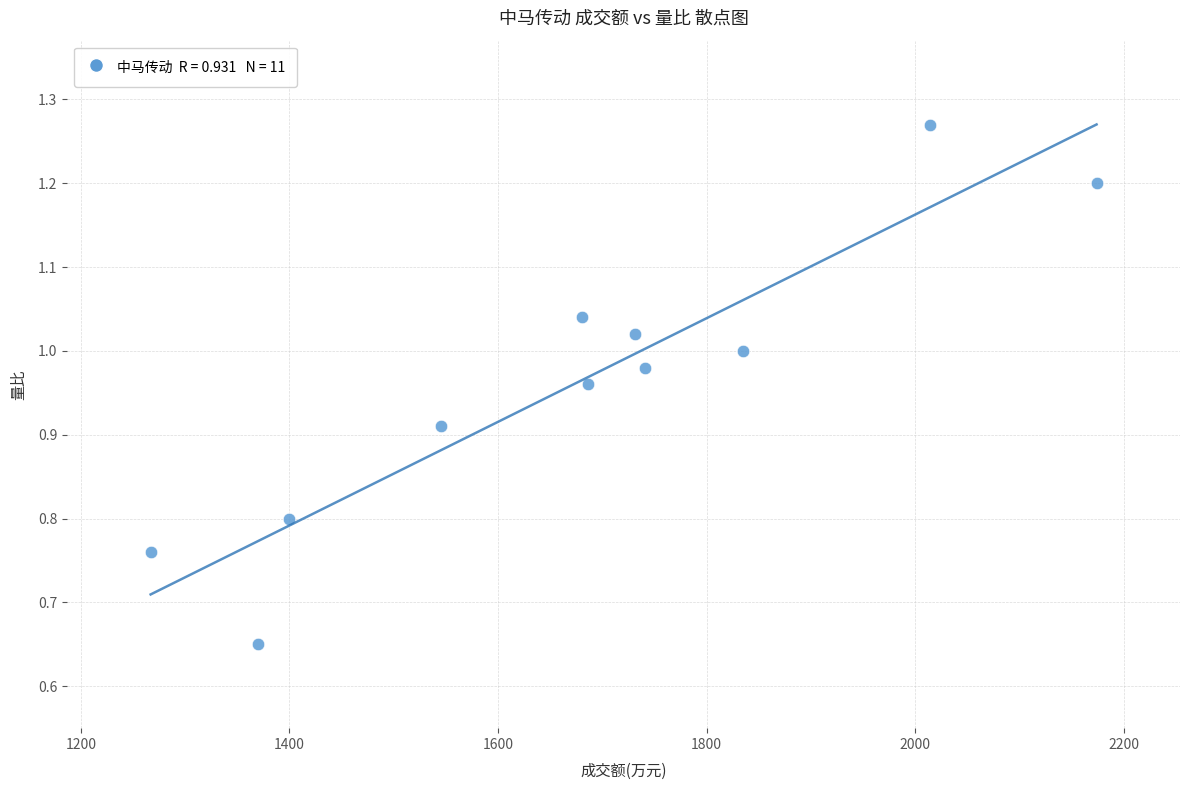

What is the range of Y values (max minus min)?

0.6